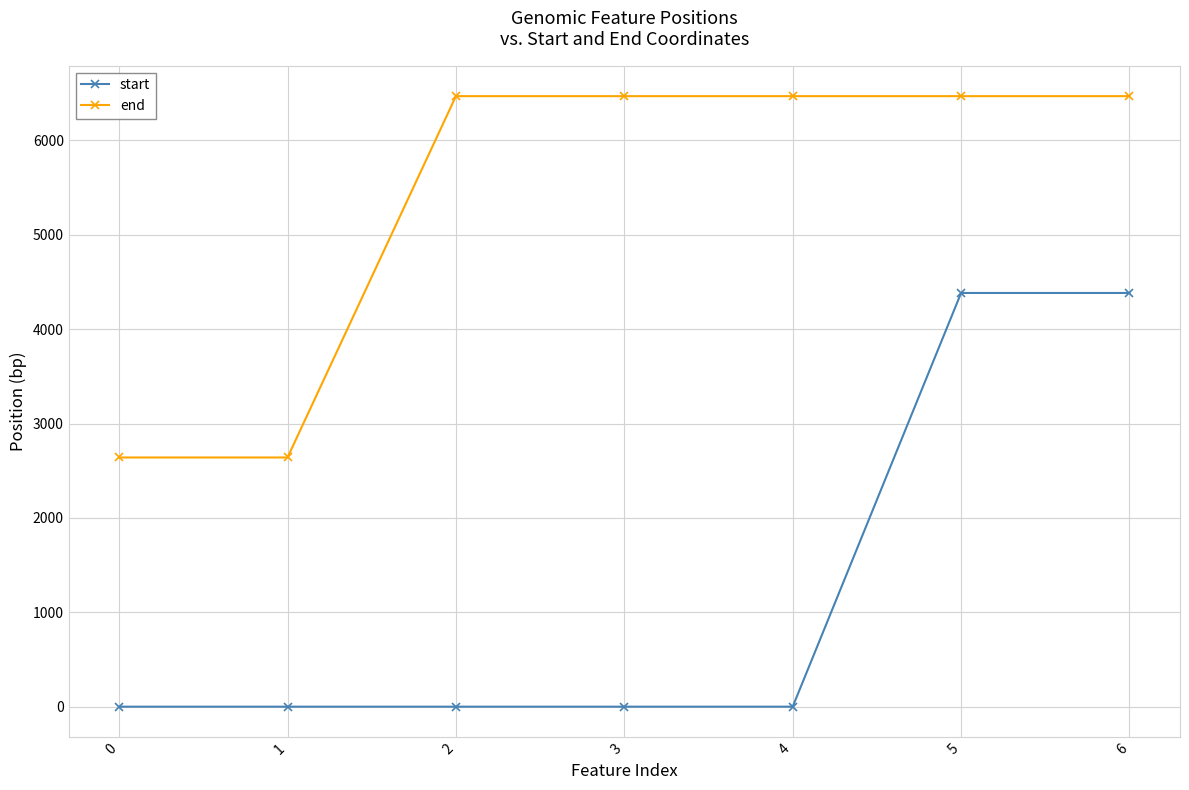

At 4, list the series in order from largest to smallest.

end, start